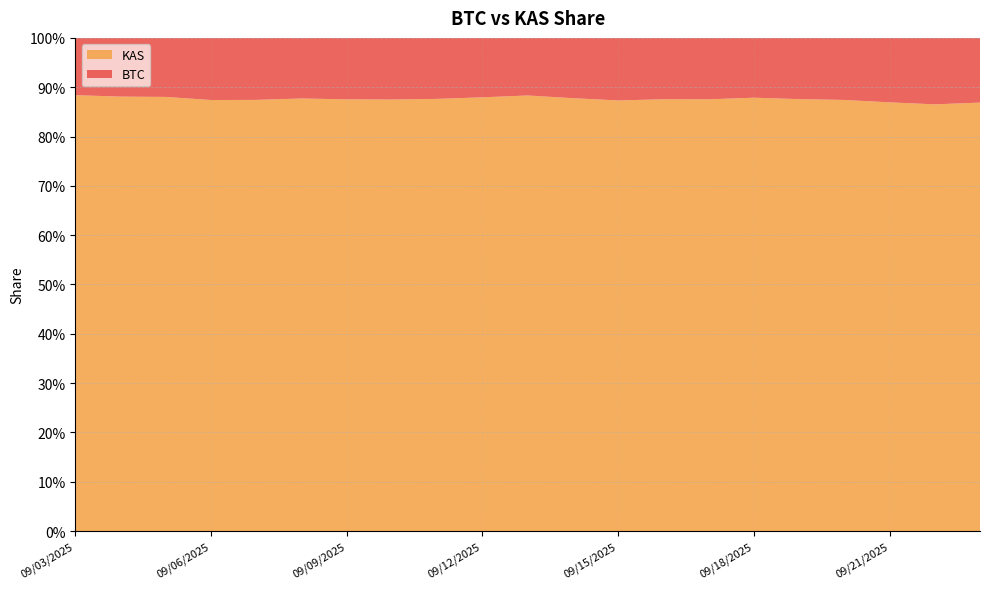

Reading left to right, extract all data points from this chart.

BTC: 09/03/2025=0.1	09/04/2025=0.1	09/05/2025=0.1	09/06/2025=0.1	09/07/2025=0.1	09/08/2025=0.1	09/09/2025=0.1	09/10/2025=0.1	09/11/2025=0.1	09/12/2025=0.1	09/13/2025=0.1	09/14/2025=0.1	09/15/2025=0.1	09/16/2025=0.1	09/17/2025=0.1	09/18/2025=0.1	09/19/2025=0.1	09/20/2025=0.1	09/21/2025=0.1	09/22/2025=0.1	09/23/2025=0.1
KAS: 09/03/2025=0.9	09/04/2025=0.9	09/05/2025=0.9	09/06/2025=0.9	09/07/2025=0.9	09/08/2025=0.9	09/09/2025=0.9	09/10/2025=0.9	09/11/2025=0.9	09/12/2025=0.9	09/13/2025=0.9	09/14/2025=0.9	09/15/2025=0.9	09/16/2025=0.9	09/17/2025=0.9	09/18/2025=0.9	09/19/2025=0.9	09/20/2025=0.9	09/21/2025=0.9	09/22/2025=0.9	09/23/2025=0.9